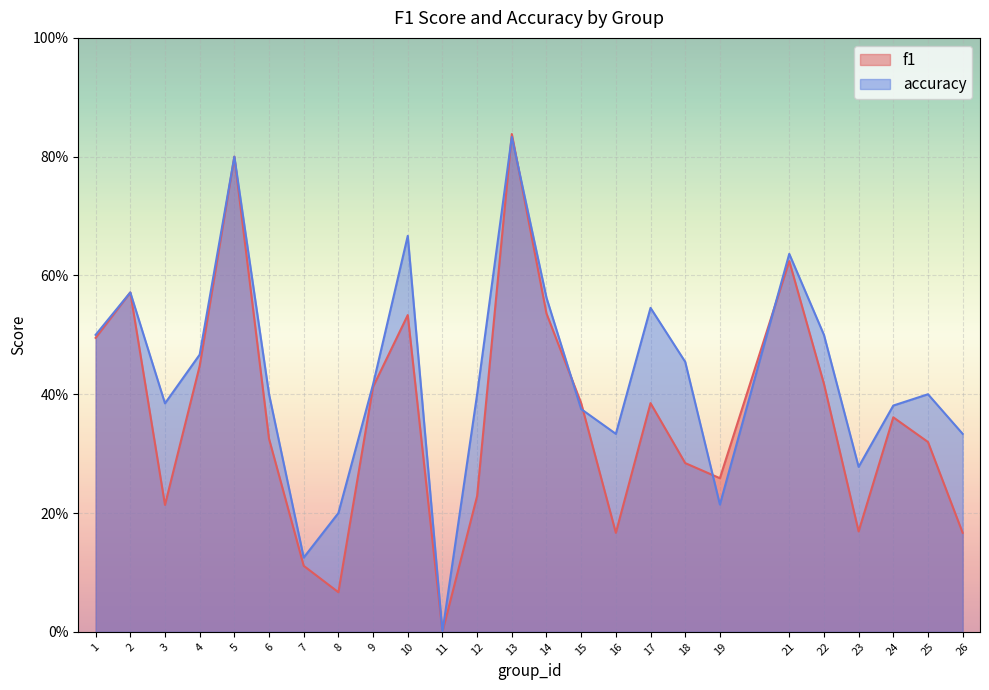

What is the greatest value displayed?

0.8